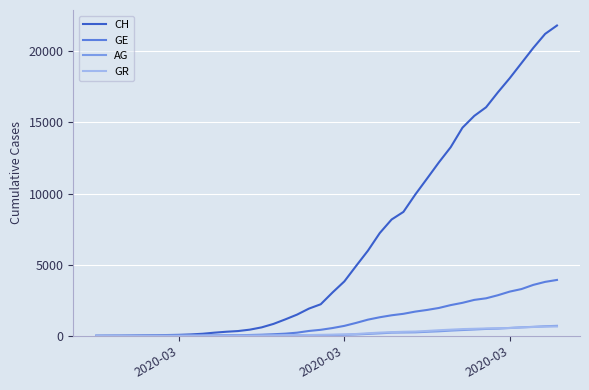

Which series has the widest spread of values?

CH